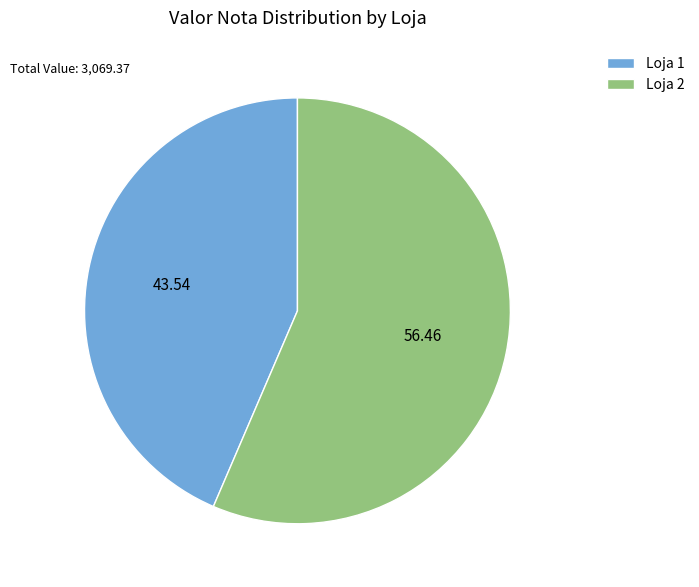

Rank the categories by value from lowest to highest.

Loja 1, Loja 2